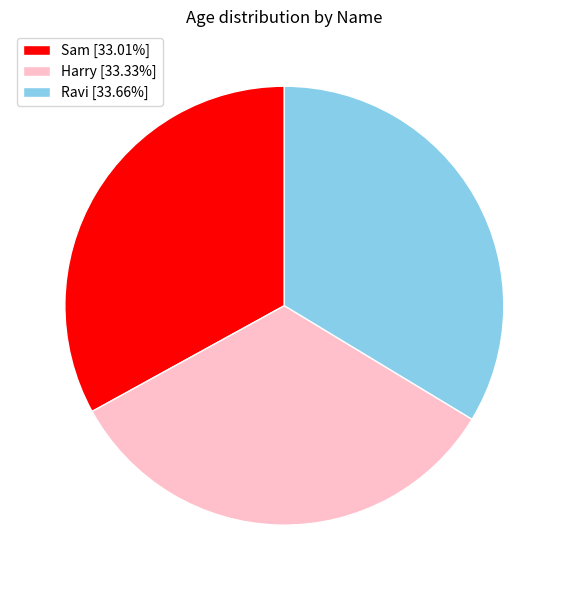

Does Ravi represent more than half of the total?

No